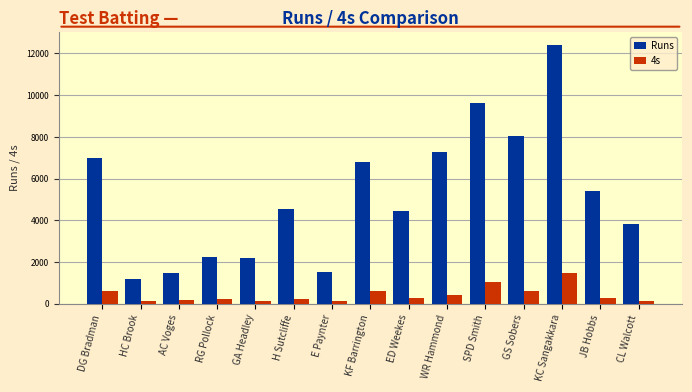

What is the spread (max minus min) of values at JB Hobbs?

5134